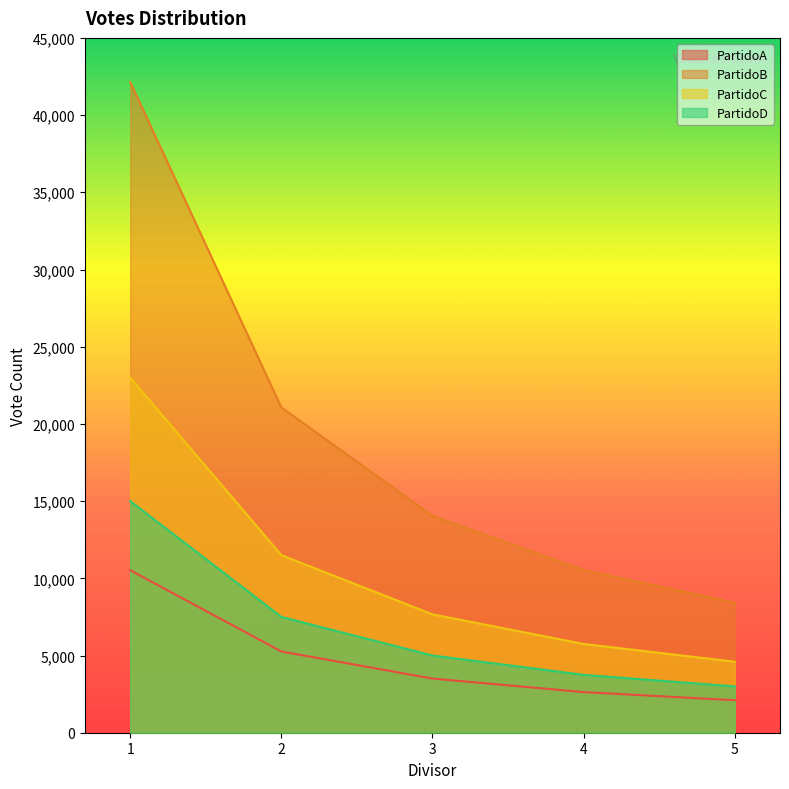

Which series has the largest total across all categories?

PartidoB